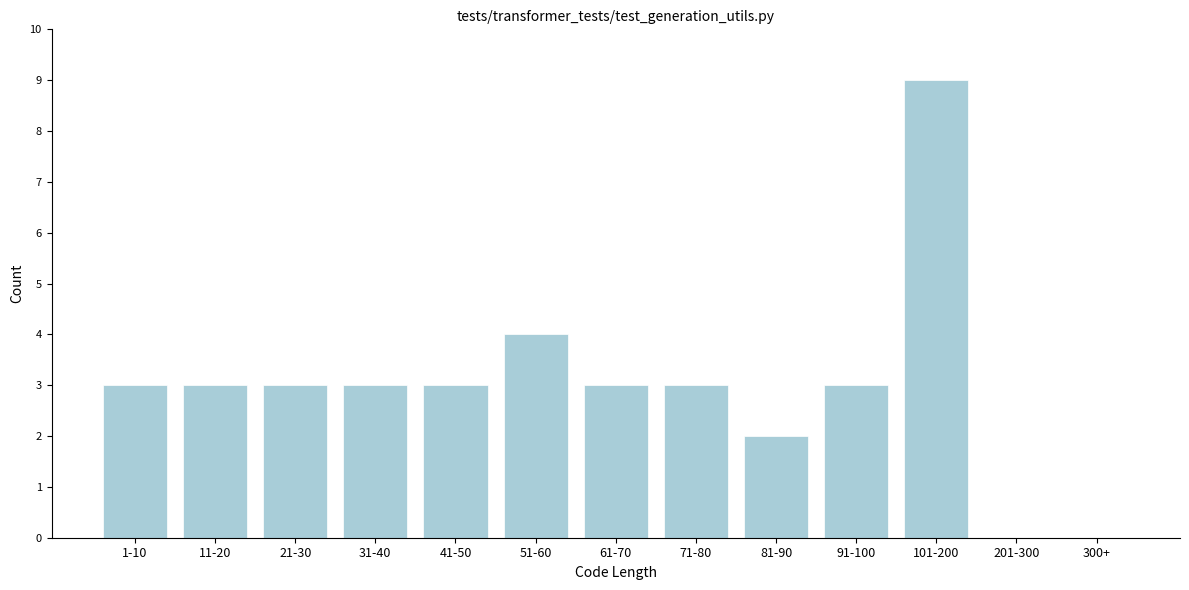

Reading left to right, extract all data points from this chart.

1-10=3	11-20=3	21-30=3	31-40=3	41-50=3	51-60=4	61-70=3	71-80=3	81-90=2	91-100=3	101-200=9	201-300=0	300+=0